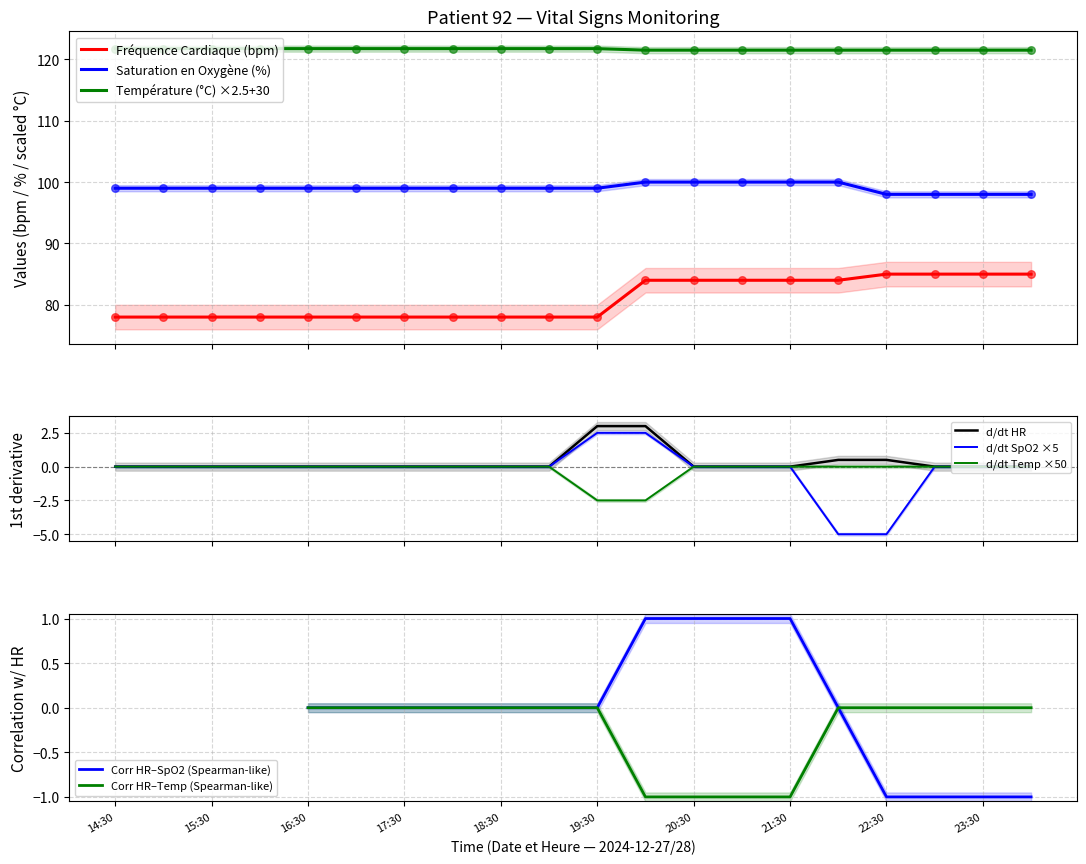

Which series reaches the minimum Y coordinate?

Fréquence Cardiaque (bpm)